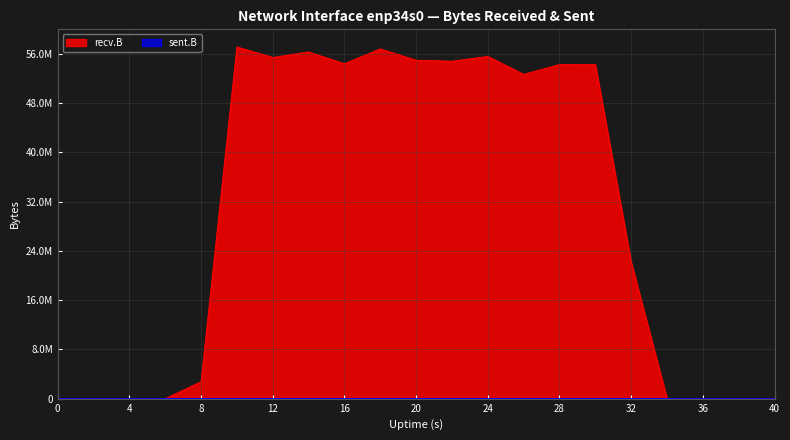

At which category is the sum across all series the highest?

10